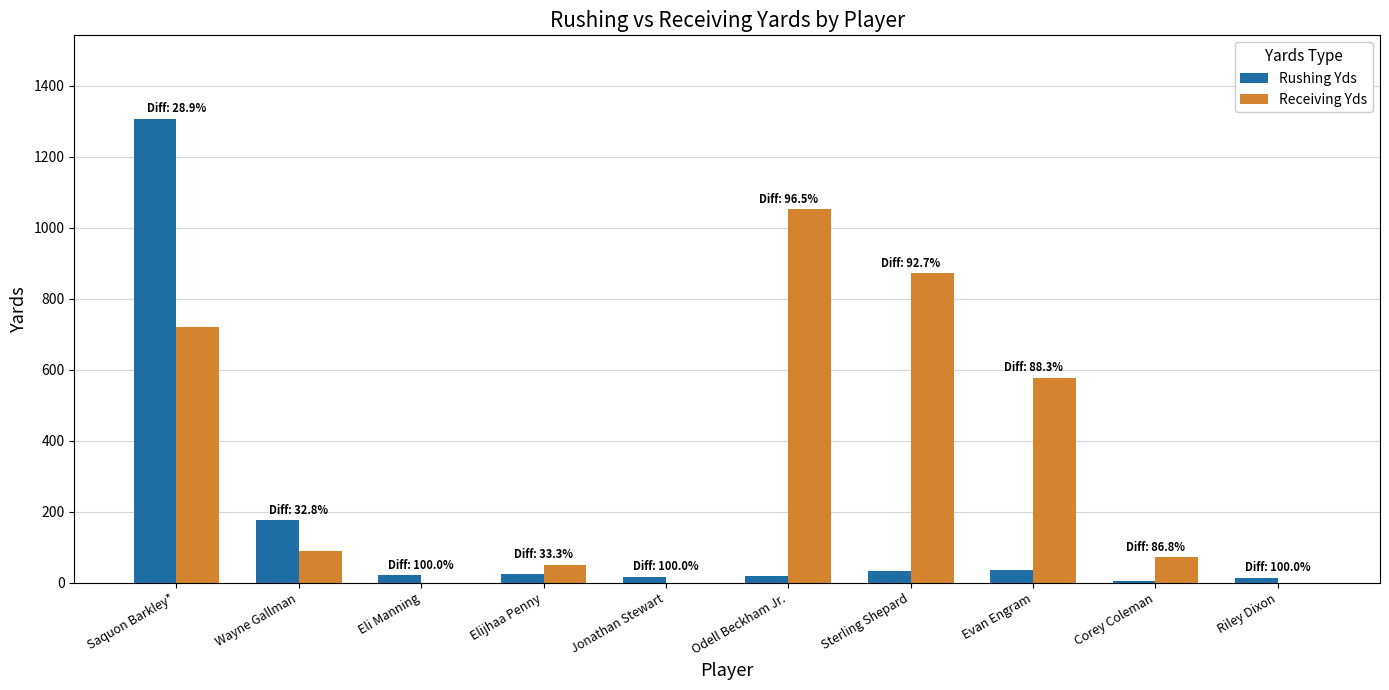

At which label is Receiving Yds closest to 526?

Evan Engram